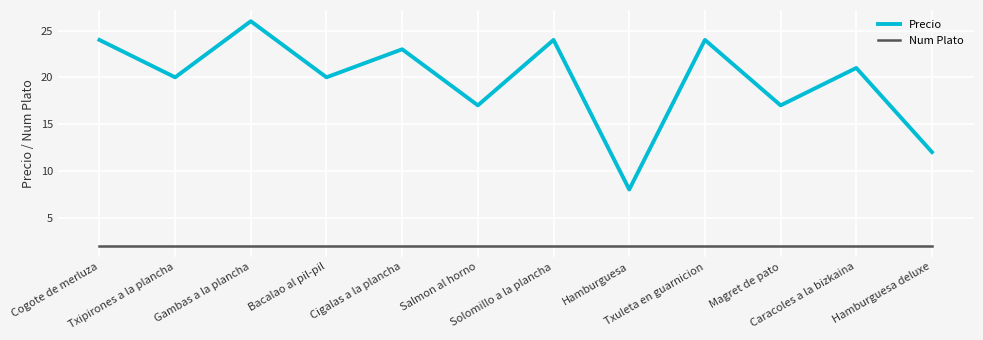

Is it true that Precio equals 29 at Magret de pato?

False